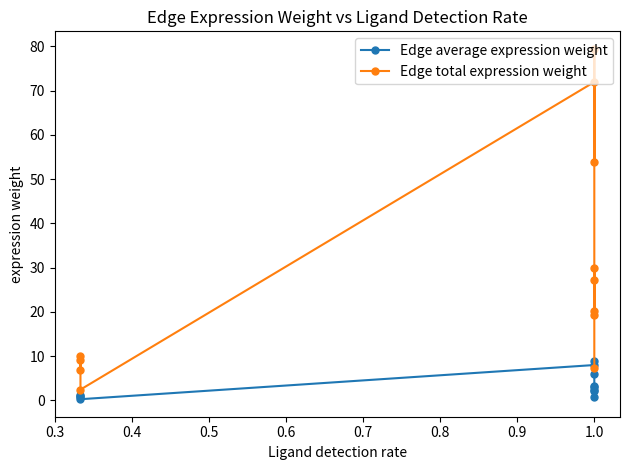

How many interior local valleys does the Edge total expression weight series have?

5